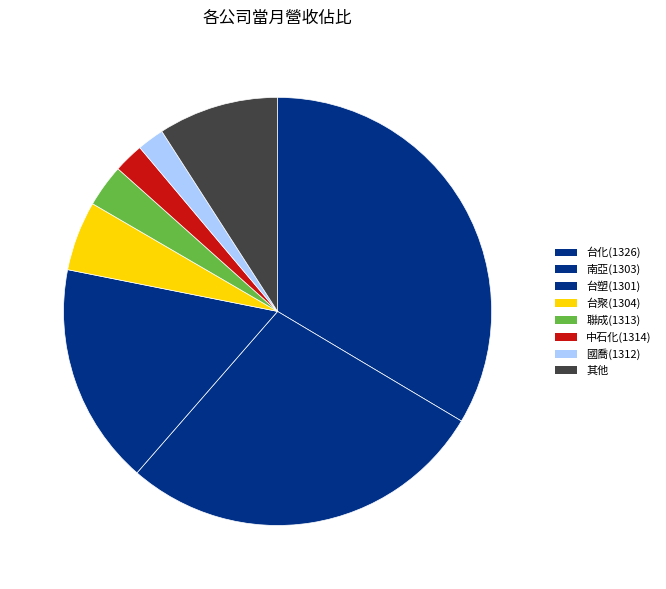

The 台塑(1301) slice represents 17% of the pie. True or false?

True